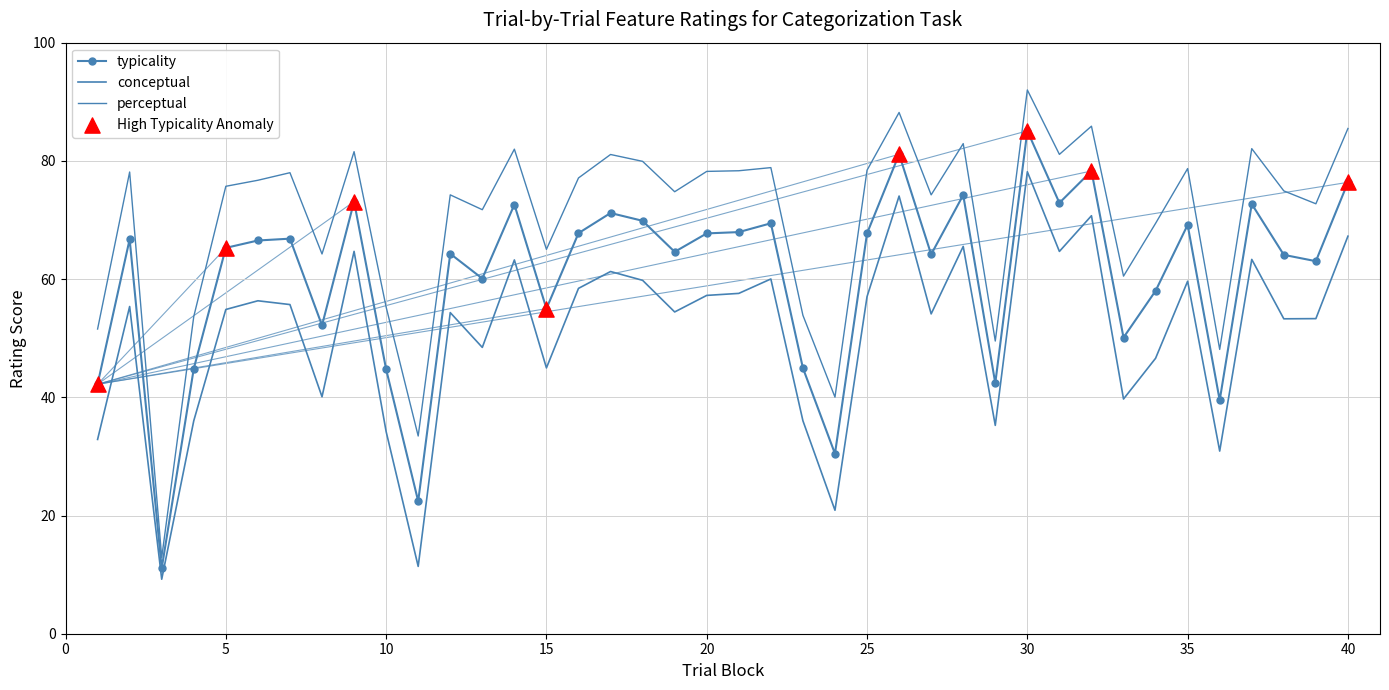

At which category is the sum across all series the highest?

30